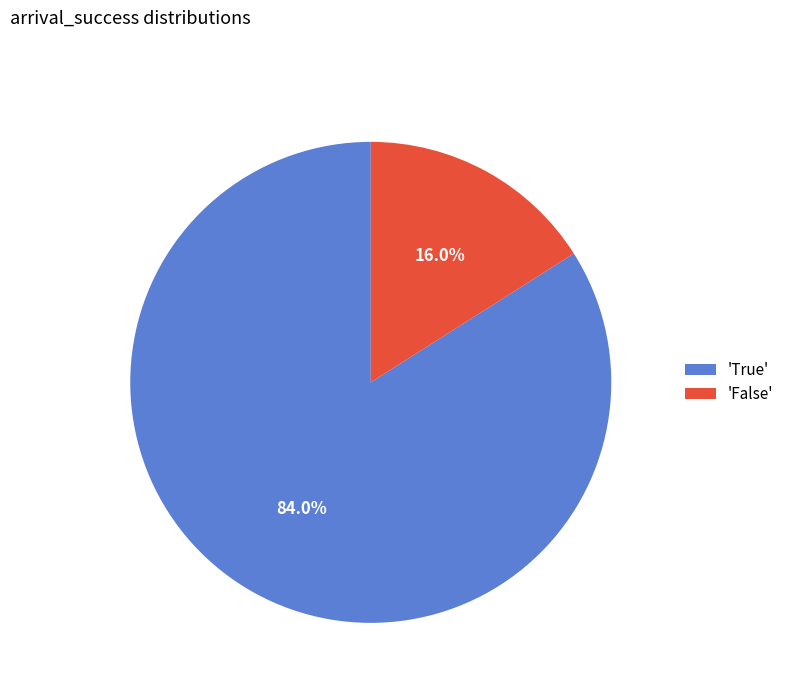

Which slice is the smallest?

'False'